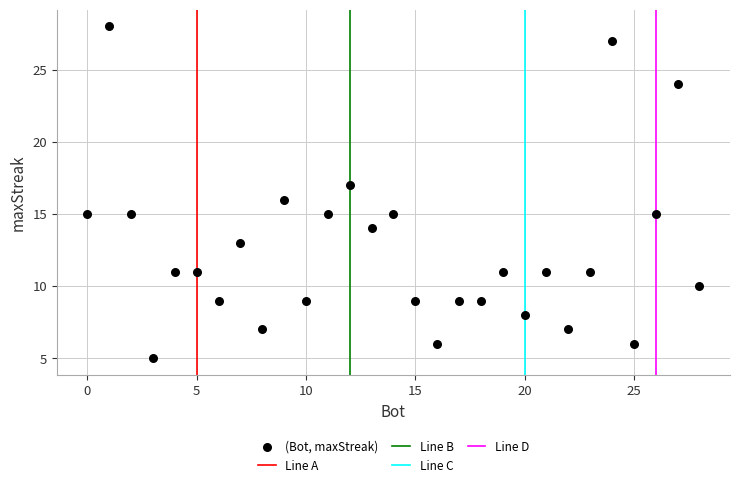

What is the range of X values (max minus min)?

28